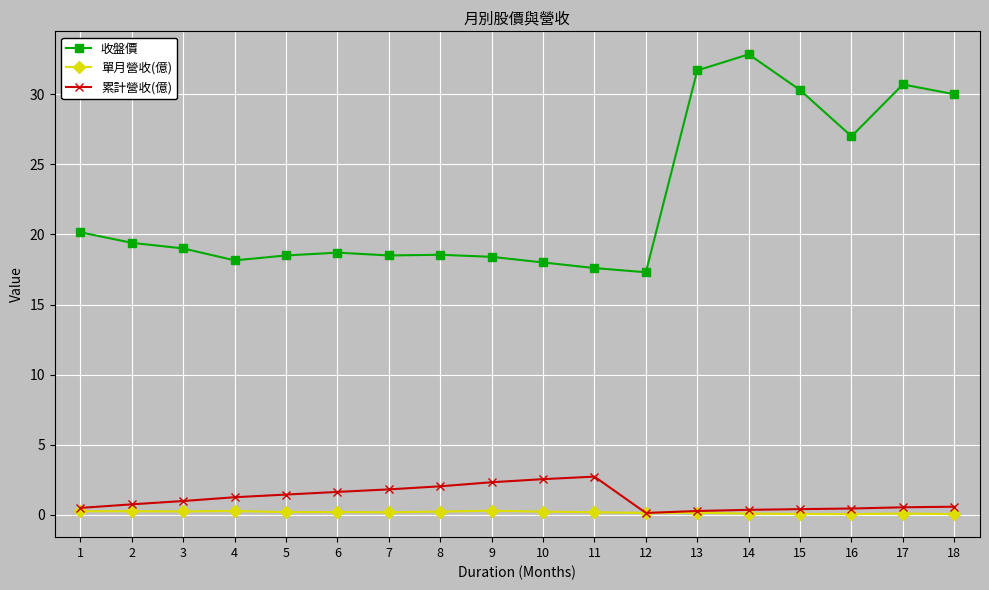

True or false: 累計營收(億) and 收盤價 cross at least once.

False